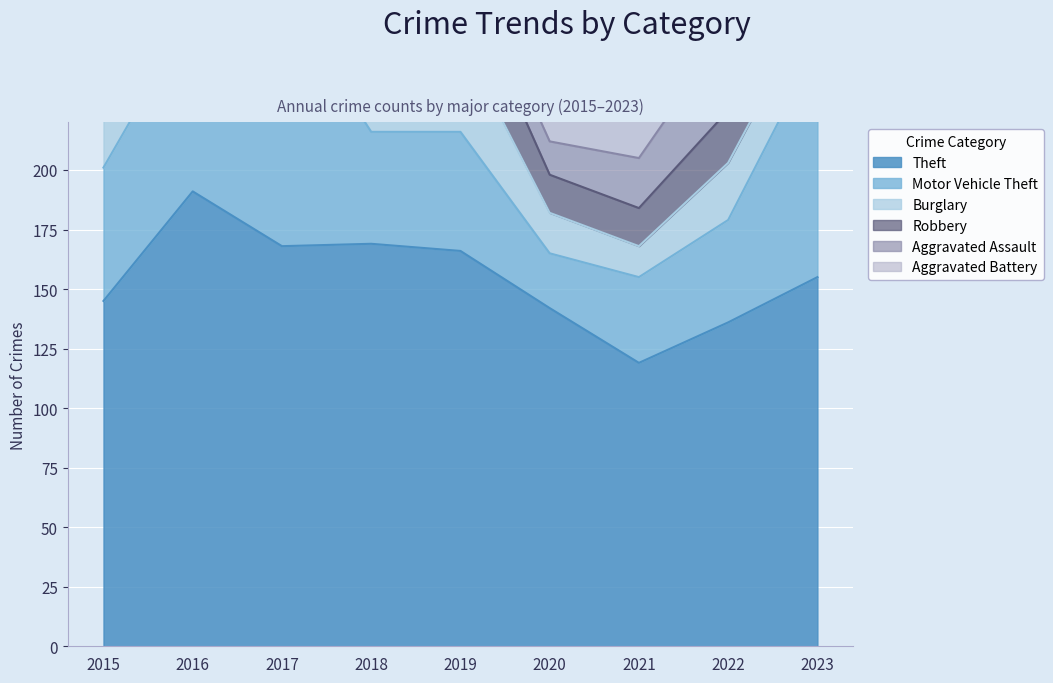

Where is the first local maximum for Aggravated Battery?

2020